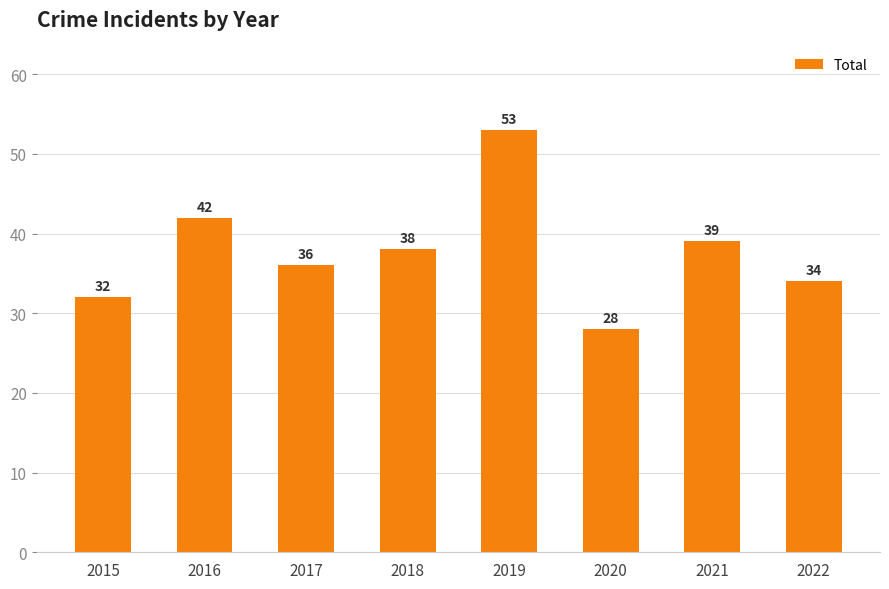

How many distinct data groups are displayed?

1